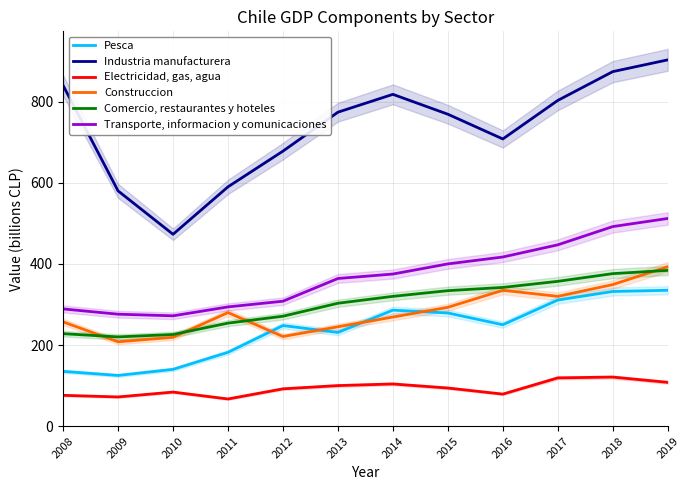

Rank the series at 2012 from lowest to highest value.

Electricidad, gas, agua, Construccion, Pesca, Comercio, restaurantes y hoteles, Transporte, informacion y comunicaciones, Industria manufacturera